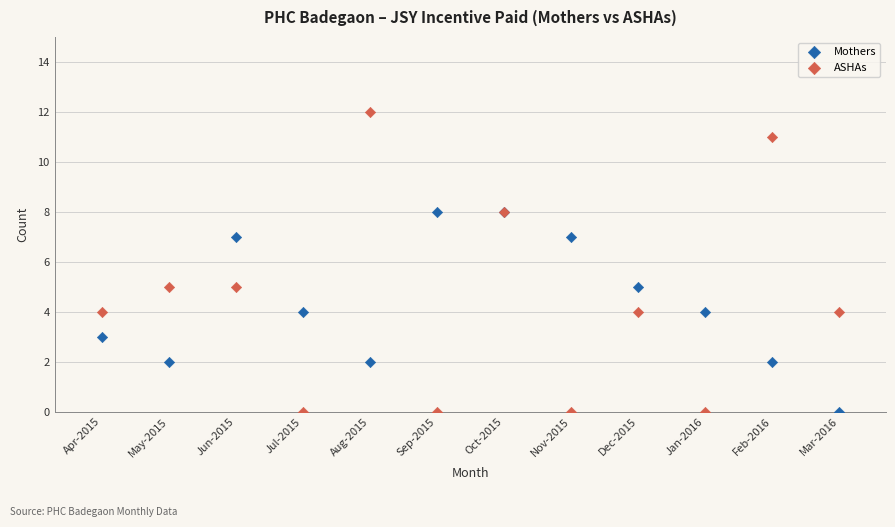

Which series has the largest Y range (max minus min)?

ASHAs